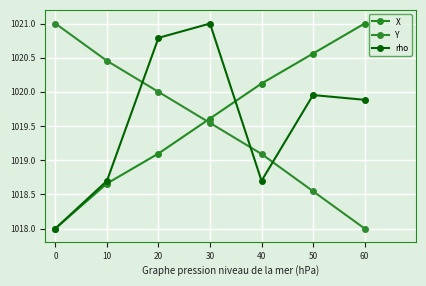

At which label does rho reach its peak?

30